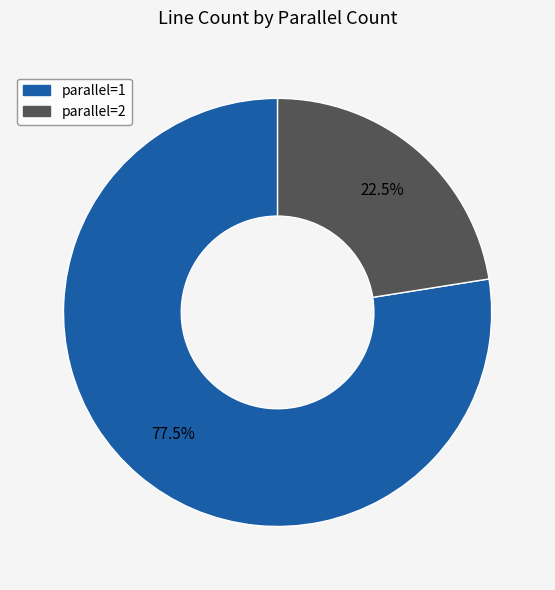

Does any single category account for the majority?

Yes